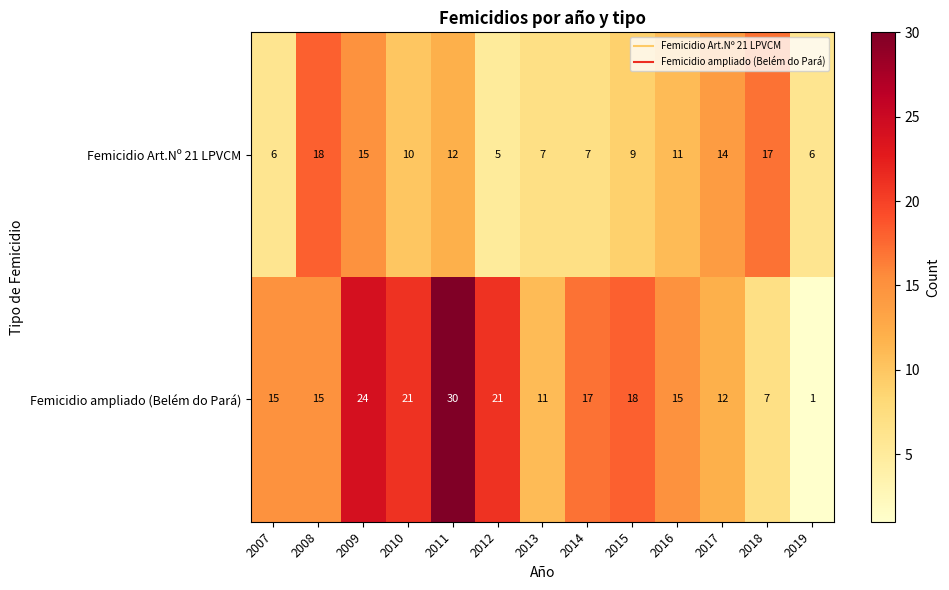

Reading left to right, what are all the values shown in this chart?

Femicidio Art.Nº 21 LPVCM: 6	18	15	10	12	5	7	7	9	11	14	17	6
Femicidio ampliado (Belém do Pará): 15	15	24	21	30	21	11	17	18	15	12	7	1